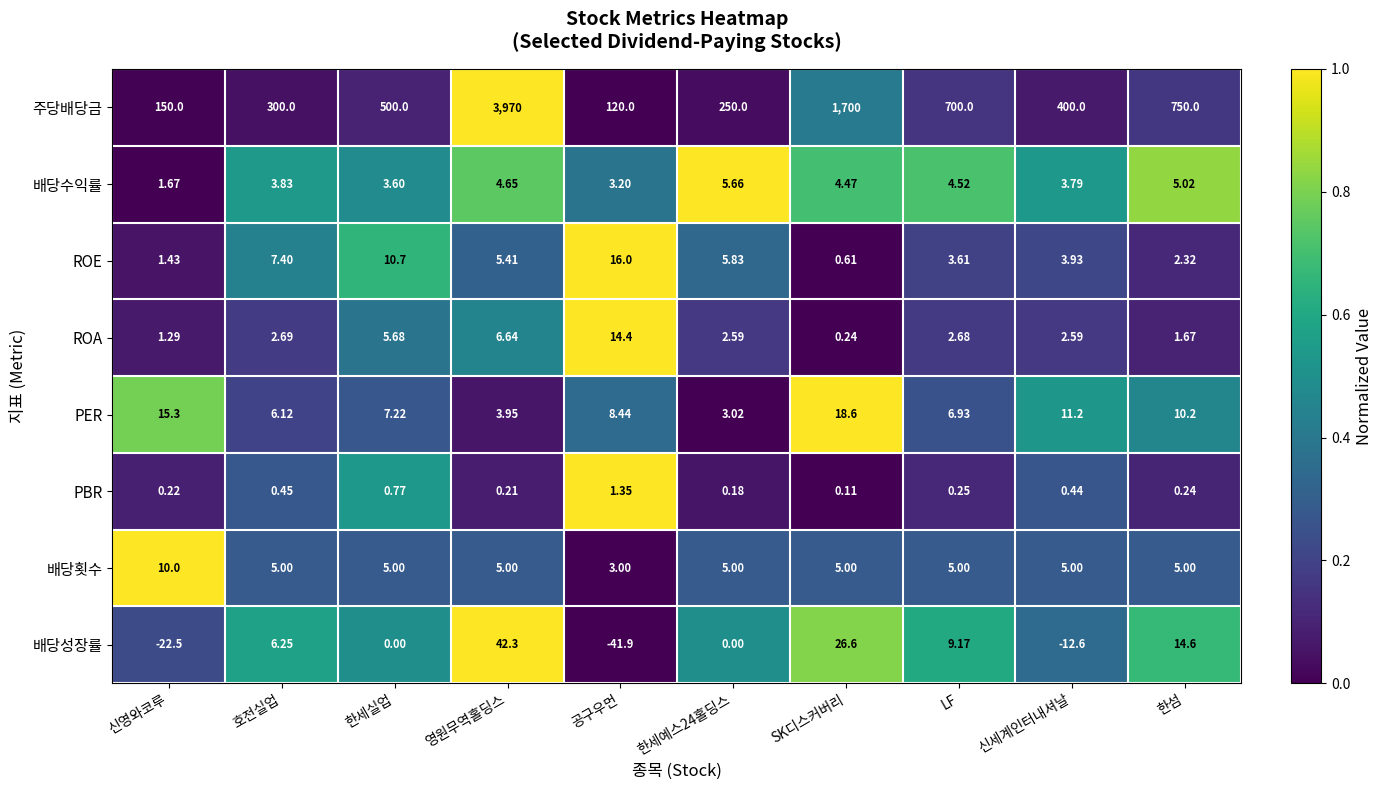

List the series in order of their peak value, lowest first.

PBR, 배당수익률, 배당횟수, ROA, ROE, PER, 배당성장률, 주당배당금